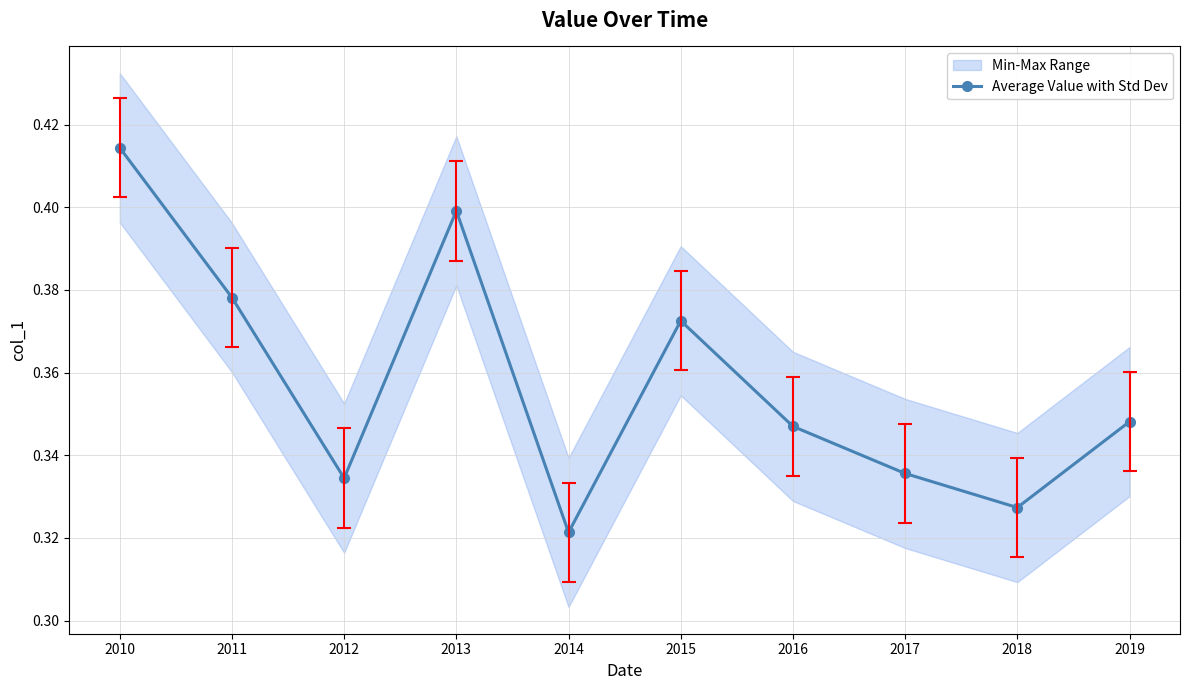

The chart shows a value of 0.2 at 2012. True or false?

False